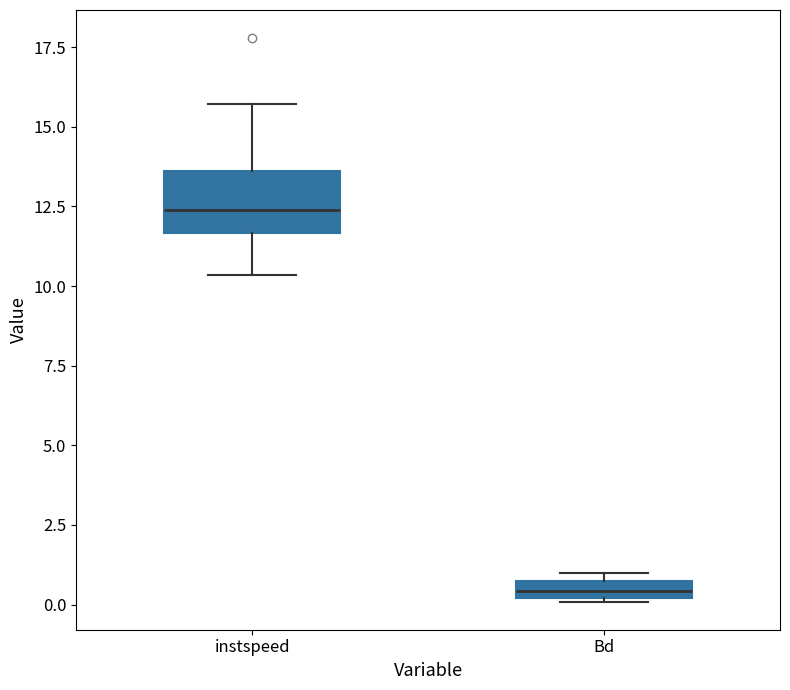

Which box is the tallest, from its lower edge to its upper edge?

instspeed